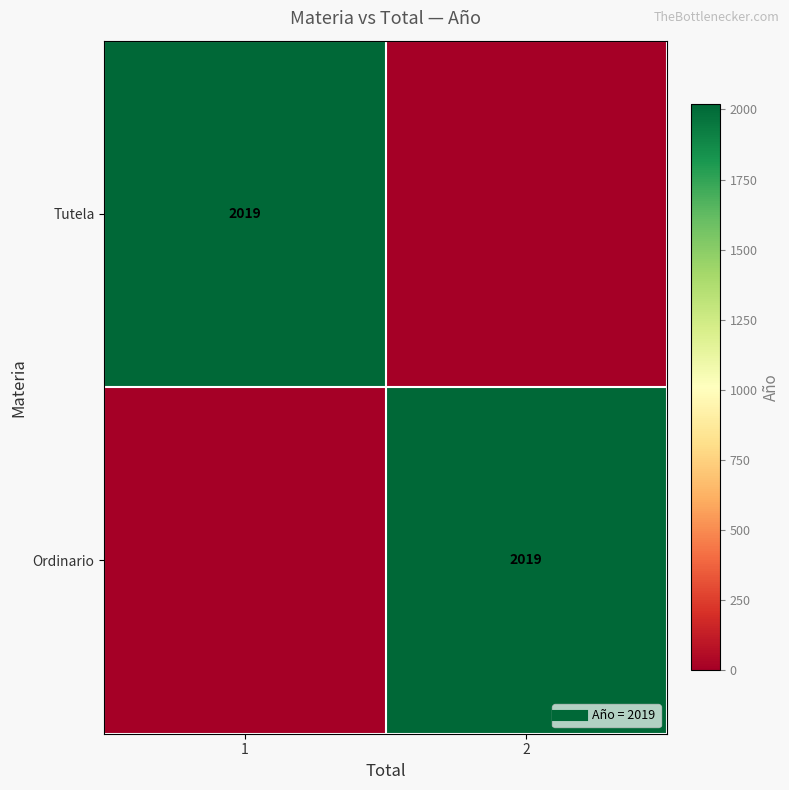

How many series are shown in this chart?

2